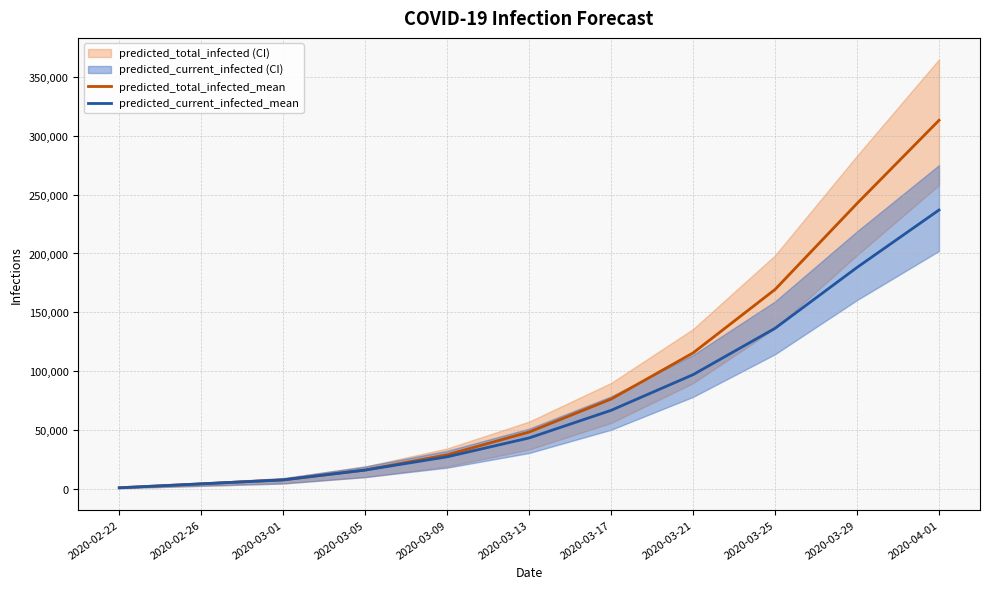

What position from the left is 2020-03-13?

6